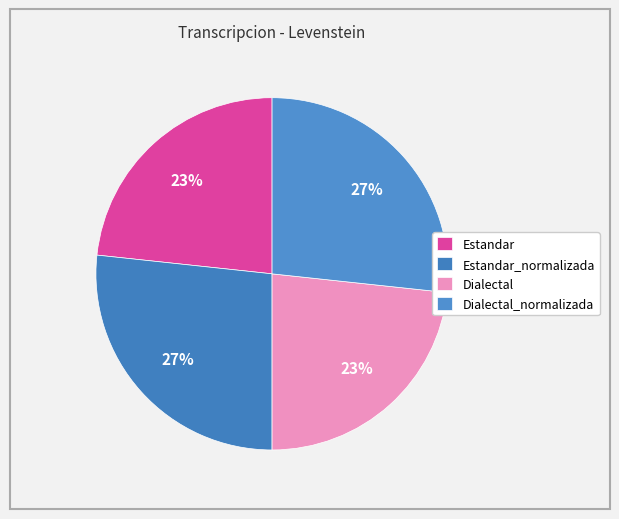

What portion of the pie excludes Estandar?

76.7%